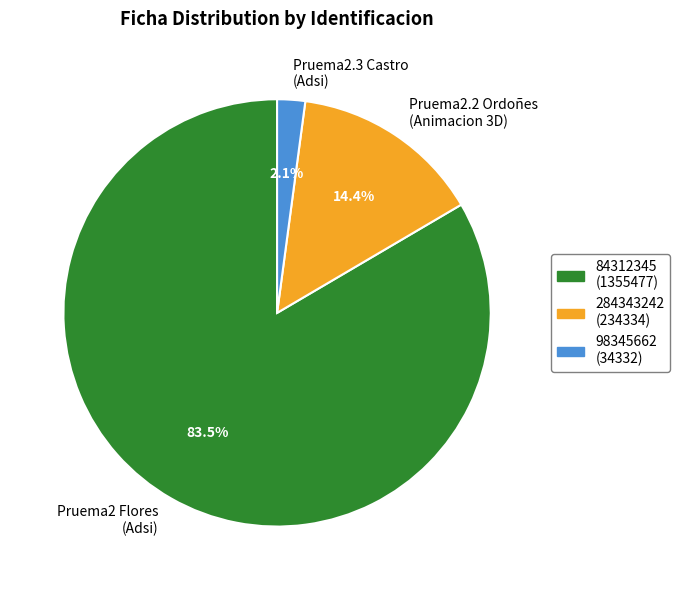

Count the number of slices in the pie.

3